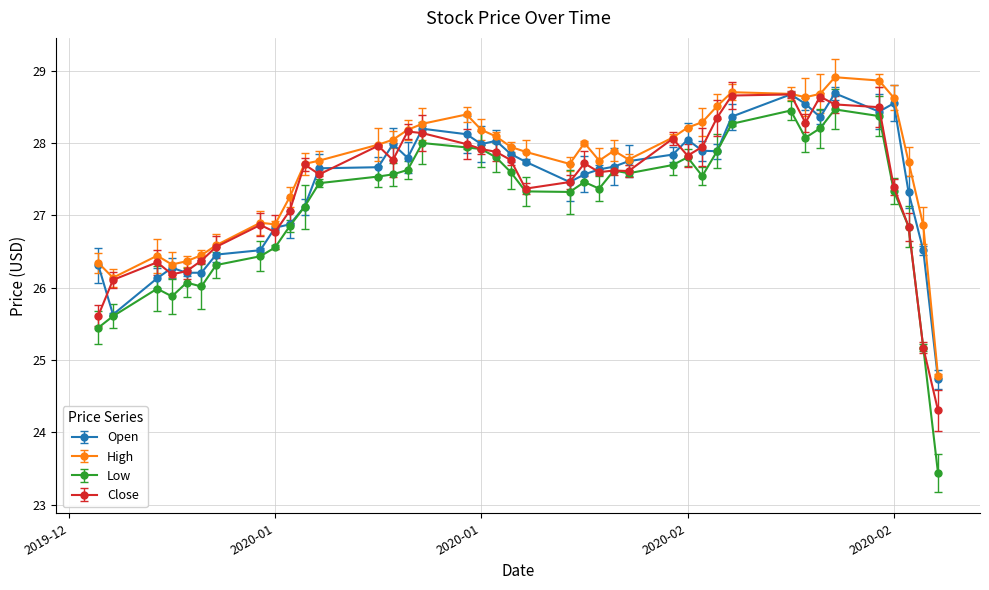

True or false: High and Open intersect in this chart.

False